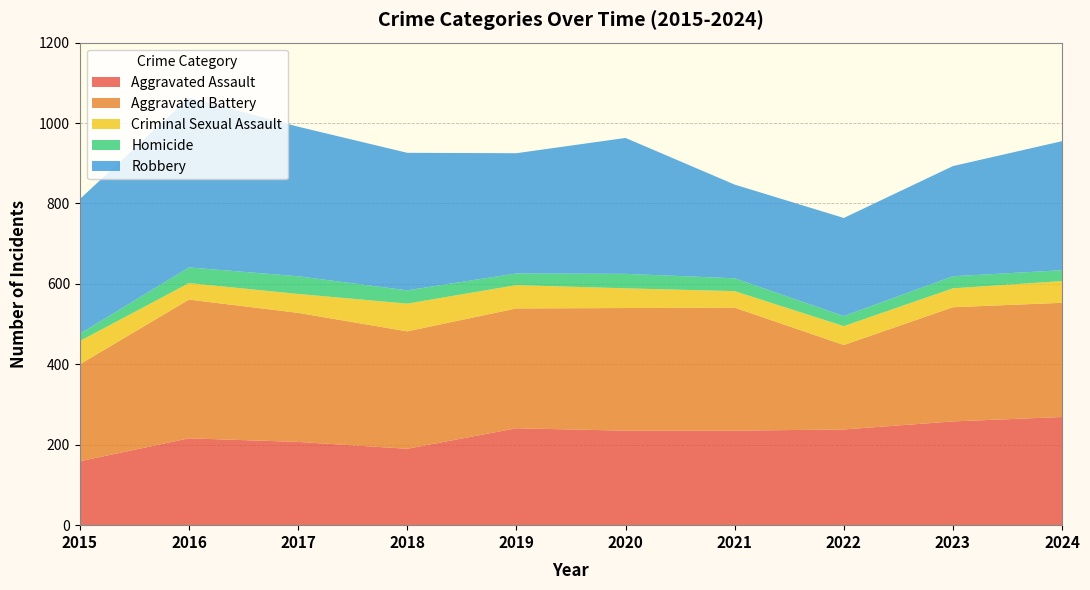

Reading left to right, what are all the values shown in this chart?

Aggravated Assault: 2015=159	2016=216	2017=207	2018=190	2019=241	2020=235	2021=235	2022=238	2023=258	2024=269
Aggravated Battery: 2015=241	2016=345	2017=321	2018=292	2019=298	2020=305	2021=306	2022=210	2023=284	2024=284
Criminal Sexual Assault: 2015=58	2016=41	2017=47	2018=69	2019=58	2020=49	2021=41	2022=47	2023=47	2024=54
Homicide: 2015=18	2016=39	2017=44	2018=33	2019=29	2020=36	2021=32	2022=25	2023=30	2024=27
Robbery: 2015=335	2016=422	2017=372	2018=342	2019=299	2020=338	2021=233	2022=244	2023=274	2024=321